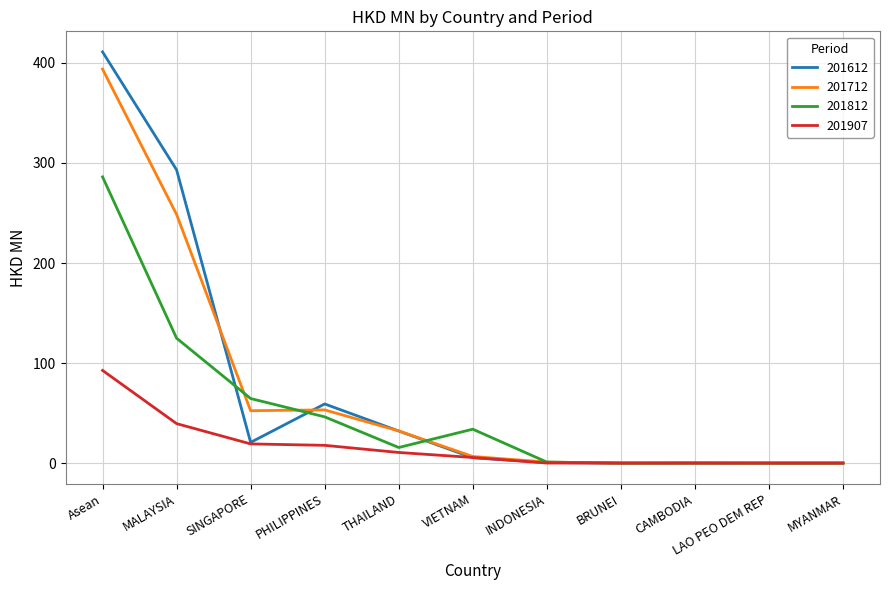

What is the total value across all series at PHILIPPINES?

176.3